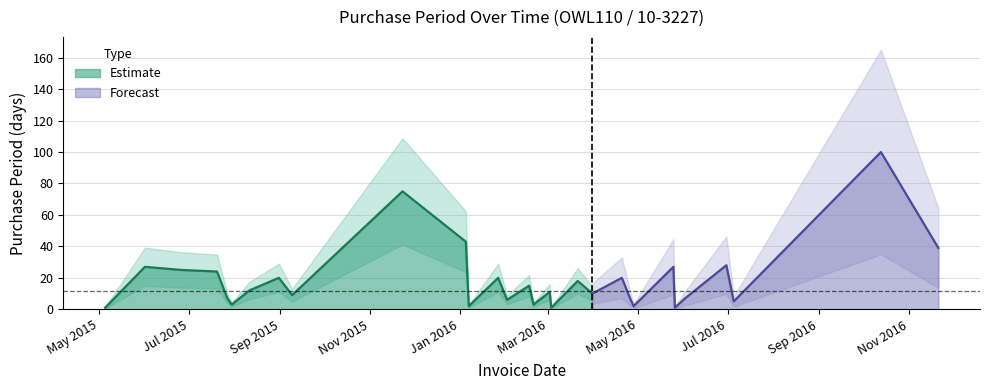

What is the ratio of the value at 2016-02-20 to the value at 2016-02-02?

0.5